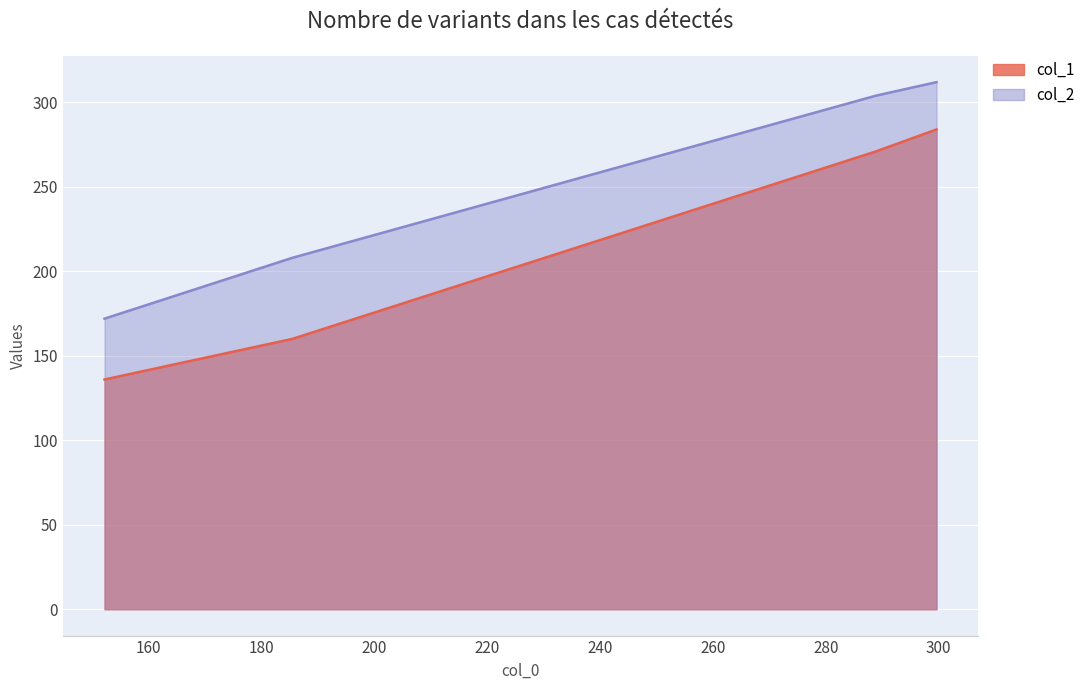

What is the label of the 2nd point from the right?

288.90909090909093